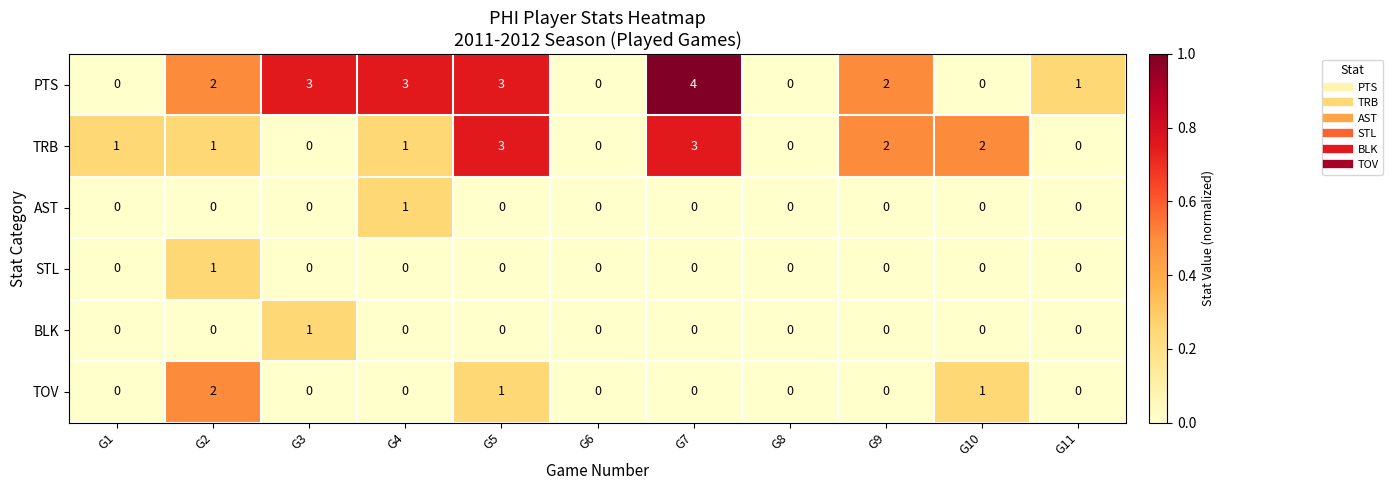

Which series changed the most between G9 and G10?

PTS